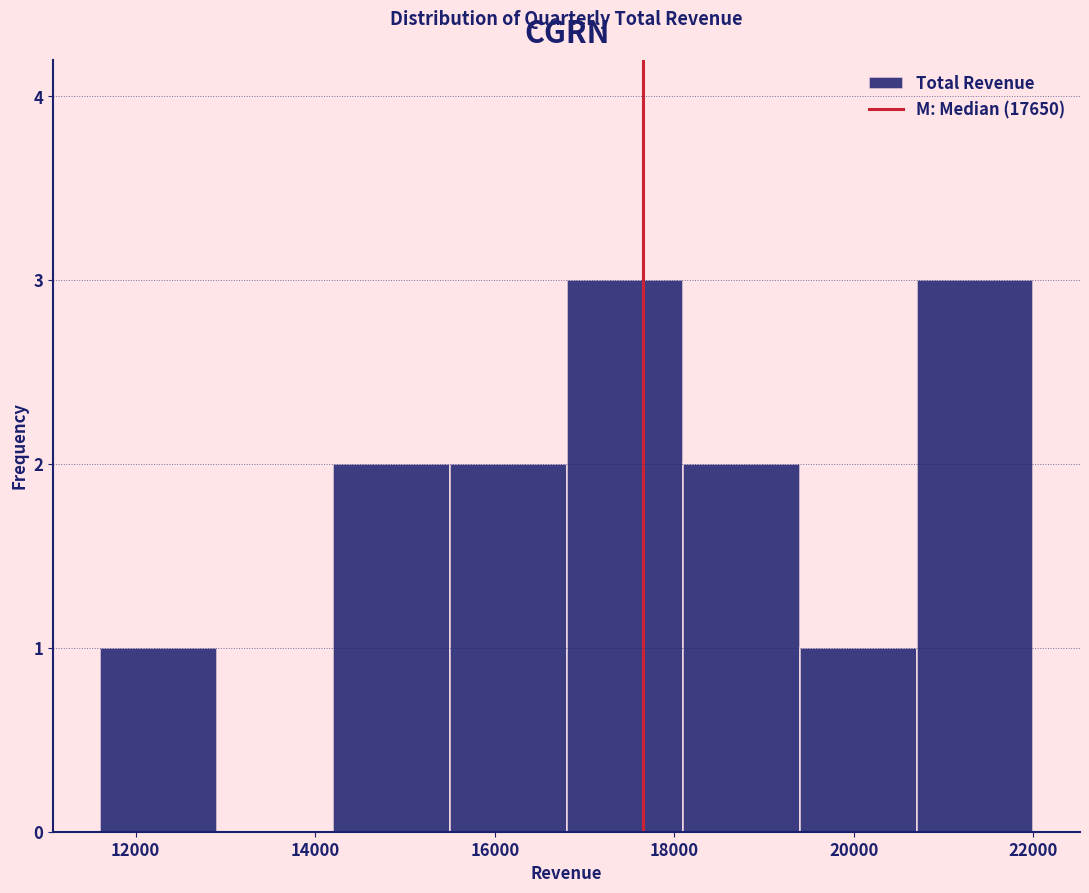

Reading left to right, transcribe this chart: for each bar, give the range it covers on the x-axis and its height. Neither the bar edges nor the heights are printed on the chart, so give them approximately, as read against the axes.

11600 to 12900: 1
12900 to 14200: 0
14200 to 15500: 2
15500 to 16800: 2
16800 to 18100: 3
18100 to 19400: 2
19400 to 20700: 1
20700 to 22000: 3